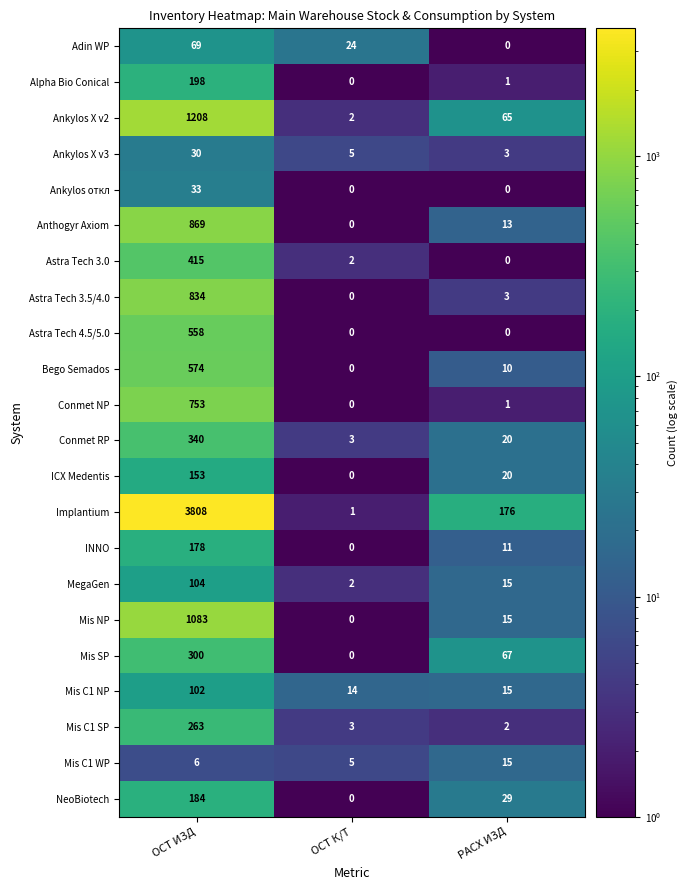

What is the greatest value displayed?

3808